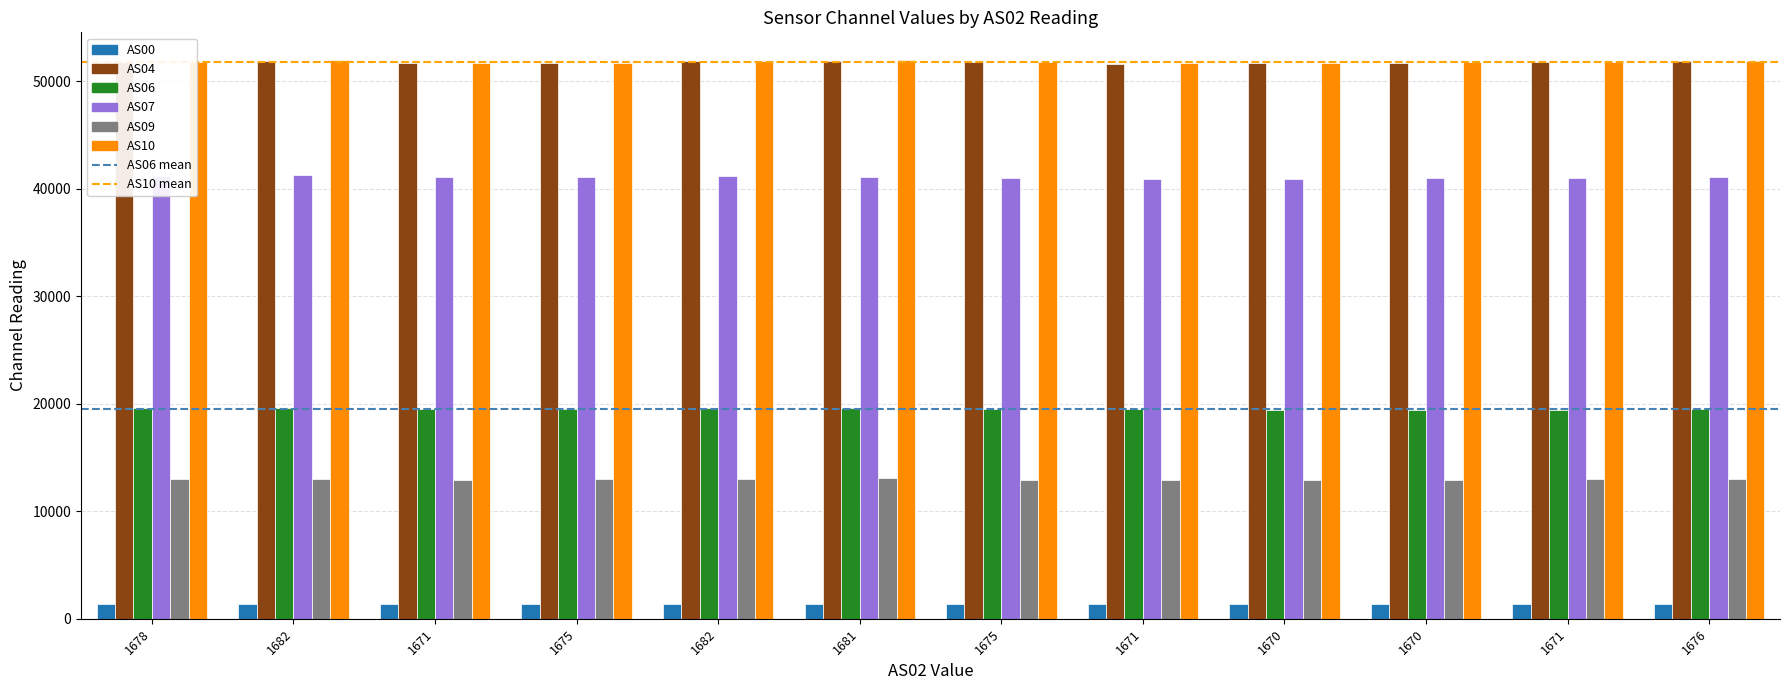

Reading right to left, list all the values displayed in this chart.

AS00: 1366	1363	1363	1362	1361	1365	1370	1370	1368	1366	1374	1371
AS04: 51876	51777	51709	51688	51597	51790	51876	51857	51662	51648	51904	51780
AS06: 19472	19427	19452	19426	19467	19511	19550	19569	19528	19510	19591	19568
AS07: 41072	40973	40960	40918	40888	41001	41084	41153	41087	41067	41235	41168
AS09: 13028	12995	12945	12946	12907	12931	13043	13023	12959	12916	13026	12974
AS10: 51891	51810	51725	51688	51640	51800	51918	51877	51677	51660	51929	51791